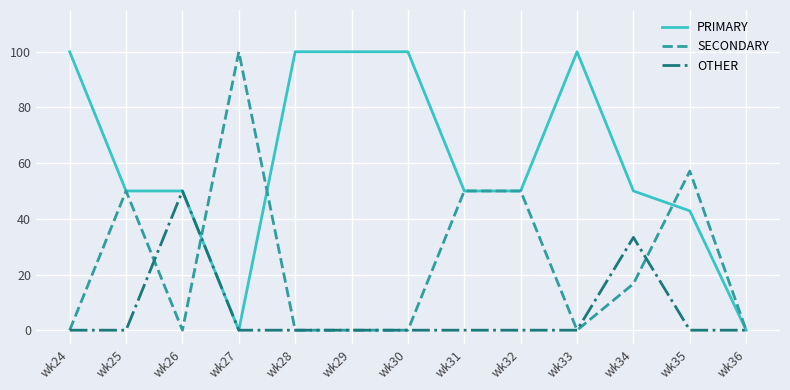

What are all the series names shown in the legend?

PRIMARY, SECONDARY, OTHER